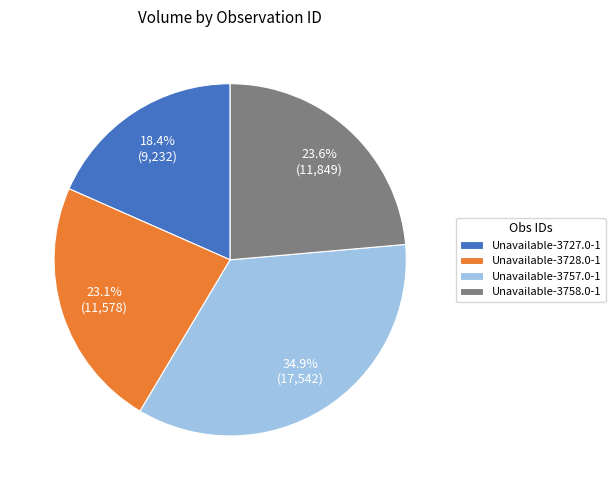

Rank the categories by value from lowest to highest.

Unavailable-3727.0-1, Unavailable-3728.0-1, Unavailable-3758.0-1, Unavailable-3757.0-1